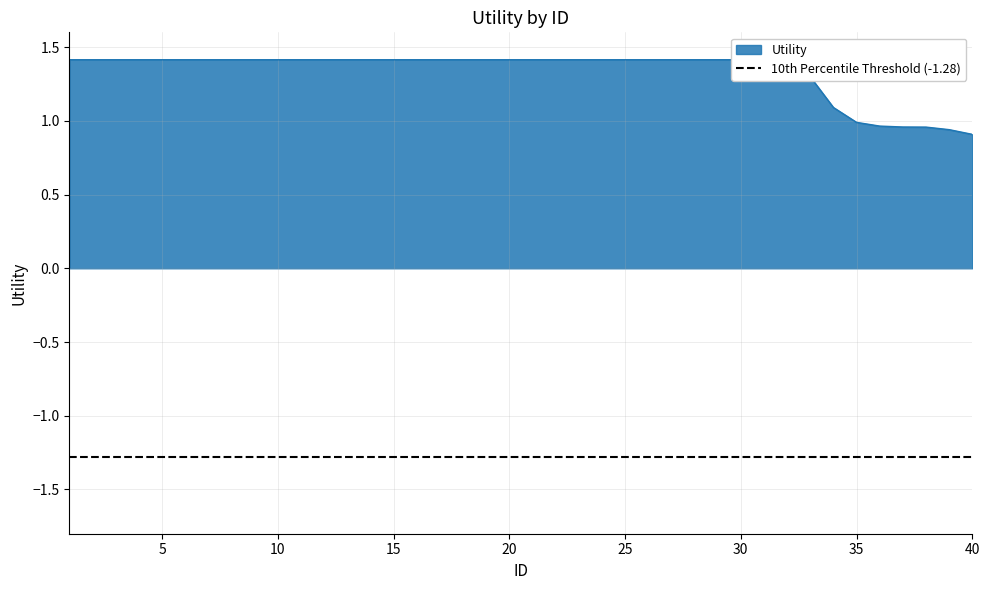

At which label does the data first exceed 1?

1